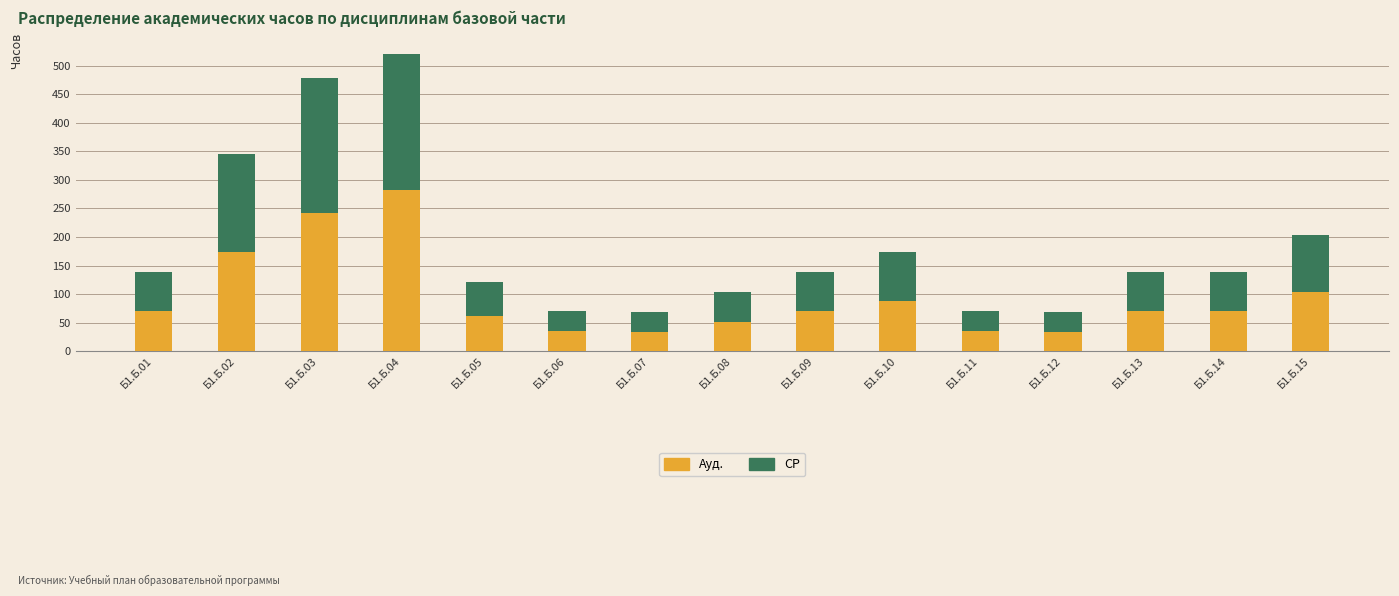

Reading right to left, list all the values displayed in this chart.

Ауд.: 104	70	70	34	36	88	70	52	34	36	62	282	242	174	70
СР: 100	68	68	34	34	86	68	52	34	34	60	276	236	172	68